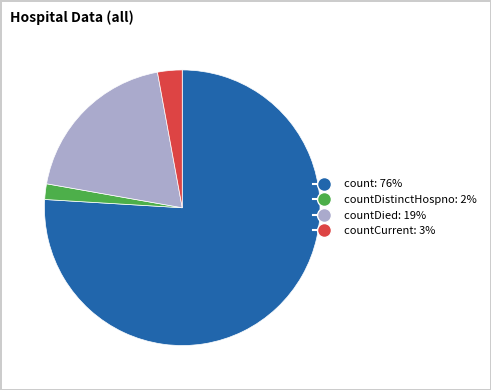

Which has a higher value, countDied: 19% or countCurrent: 3%?

countDied: 19%